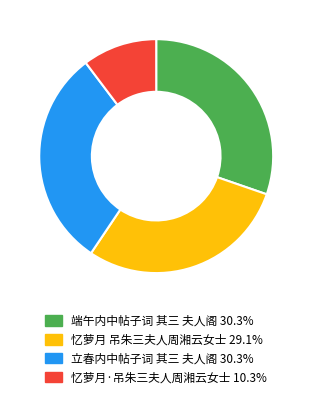

Does any single category account for the majority?

No